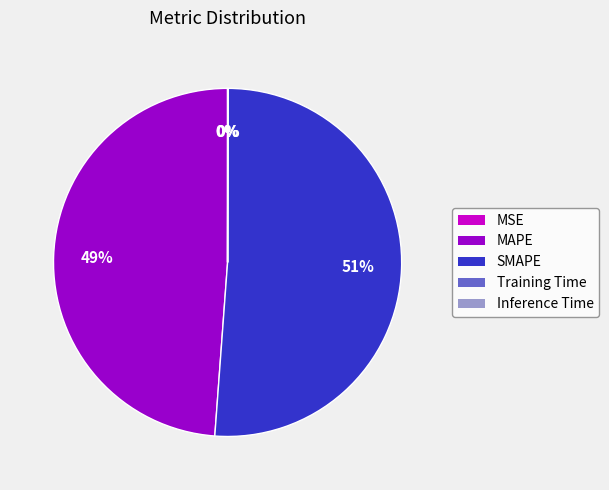

To the nearest percent, what is the average slice percentage?

20%